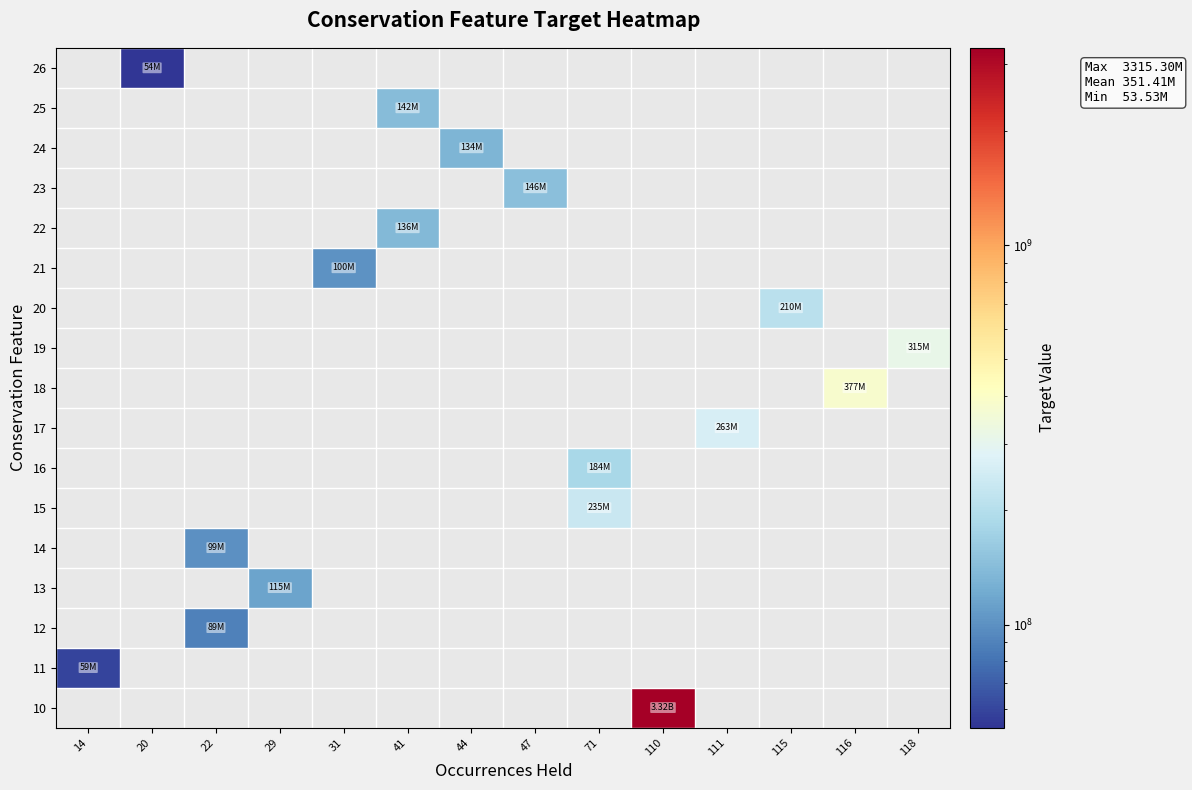

List the series in order of their peak value, lowest first.

26, 25, 24, 23, 22, 21, 20, 19, 18, 17, 16, 15, 14, 13, 12, 11, 10